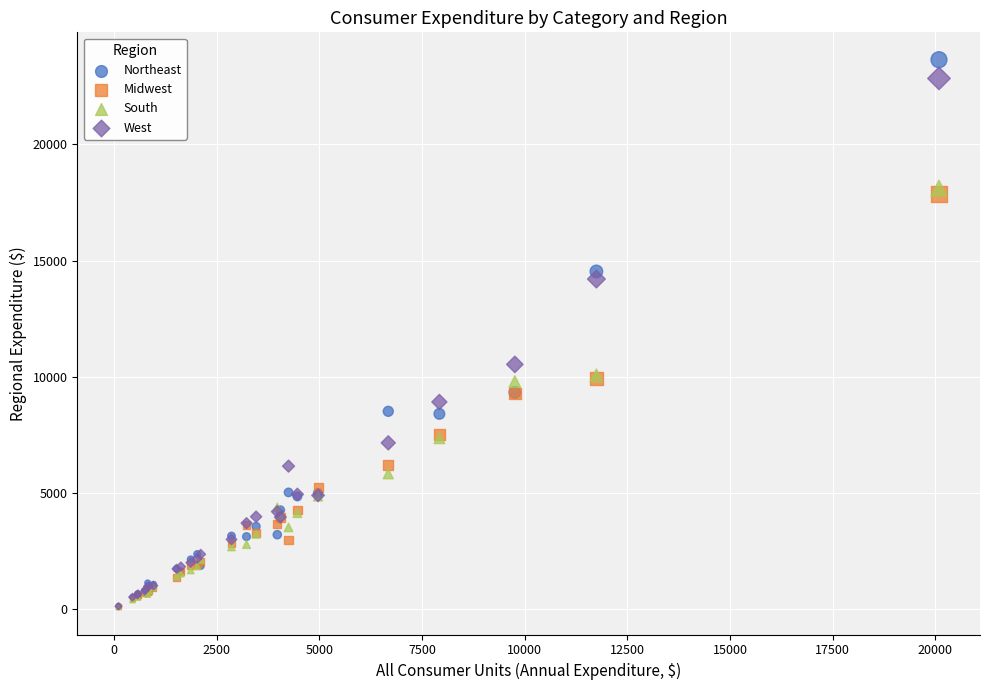

Across all series, what Y value is closest to 11863?

10530